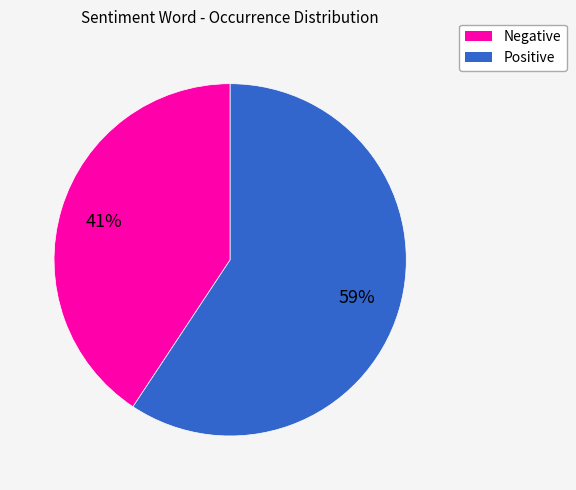

What percentage is the Positive slice, to the nearest percent?

59%